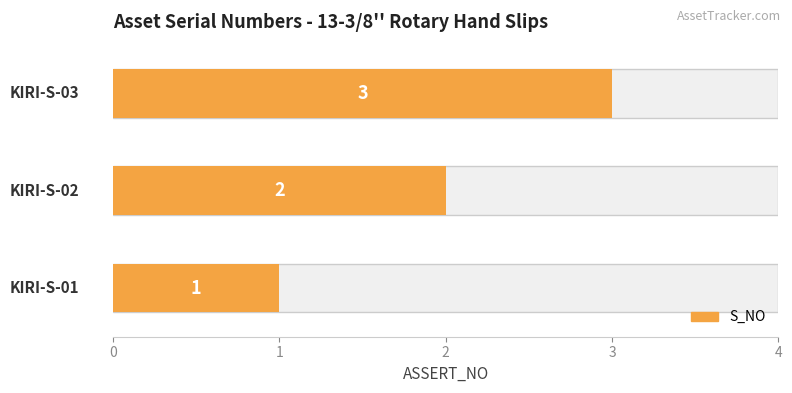

What is the approximate value at KIRI-S-03?

3